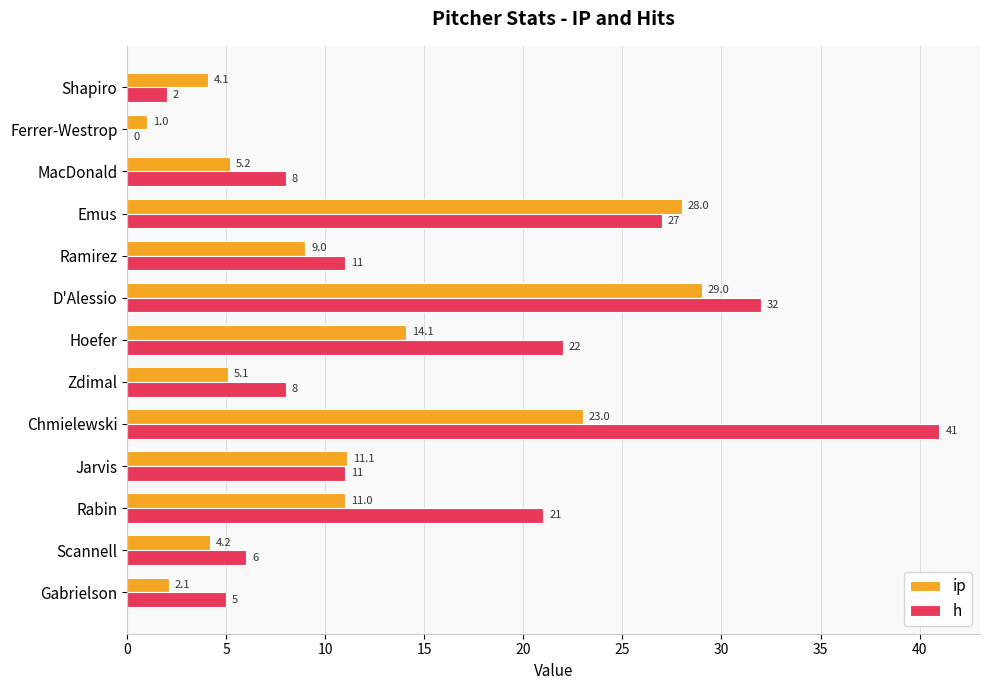

Which series has the largest range (max minus min)?

h